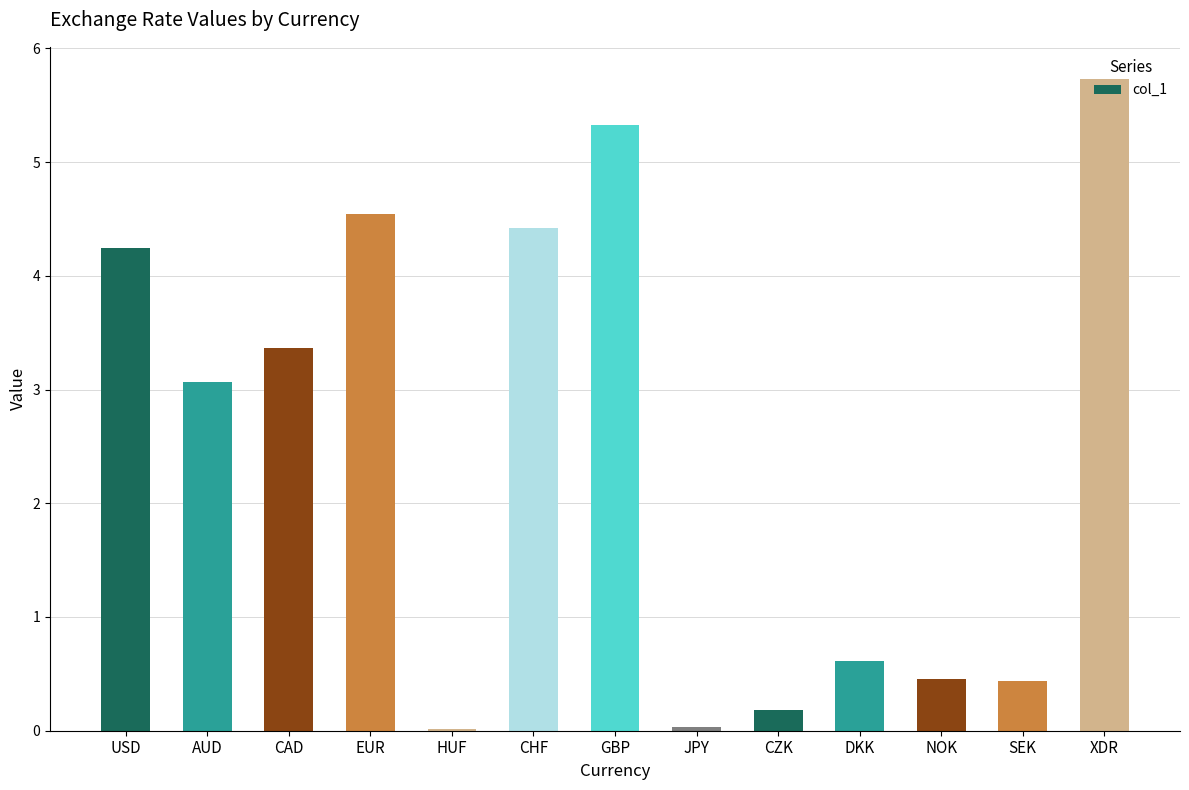

Which has a higher value, XDR or CHF?

XDR